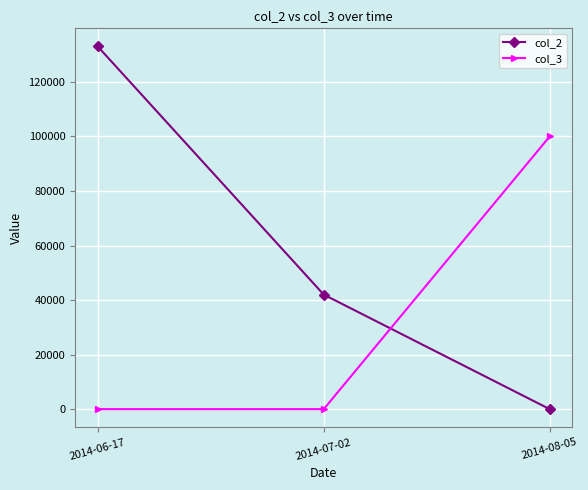

At which label does col_2 first exceed 42000?

2014-06-17